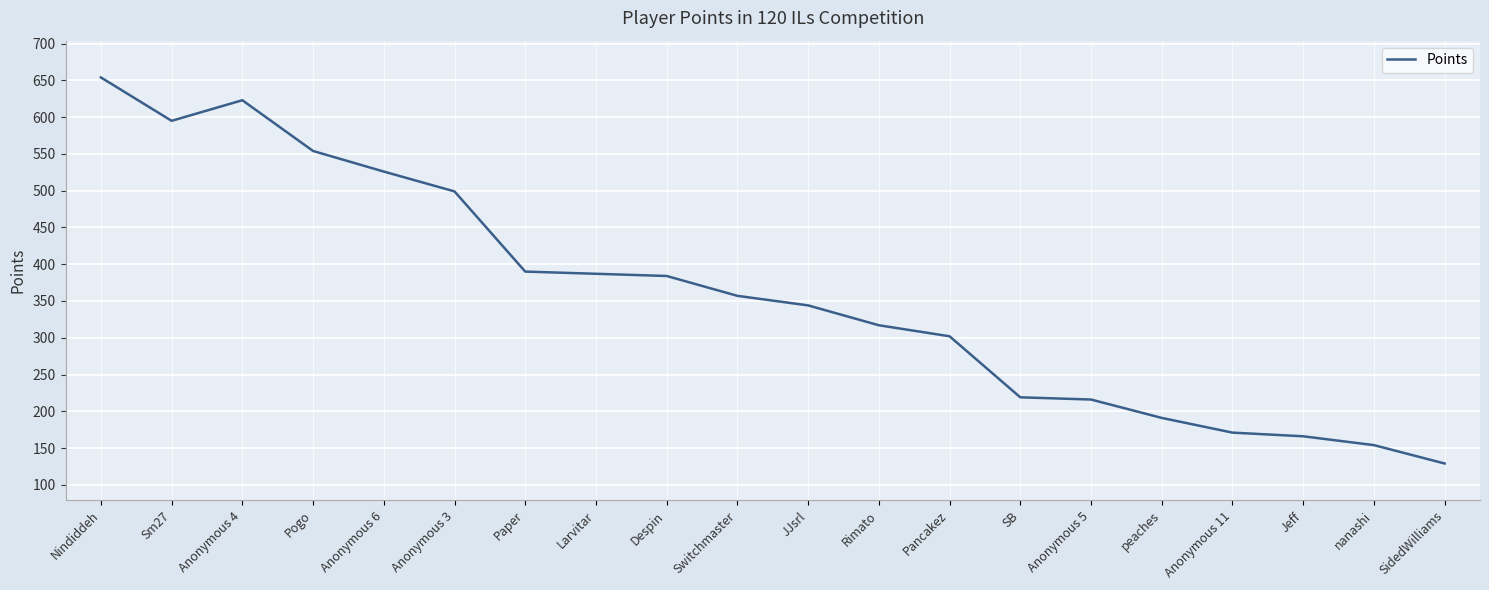

Which category has the lowest value across all series?

SidedWilliams